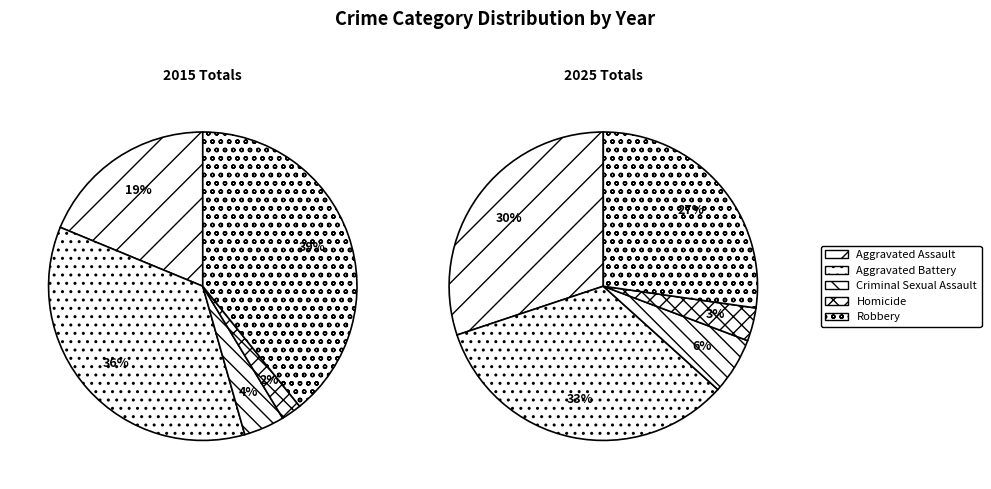

The Criminal Sexual Assault slice represents 6% of the pie. True or false?

True